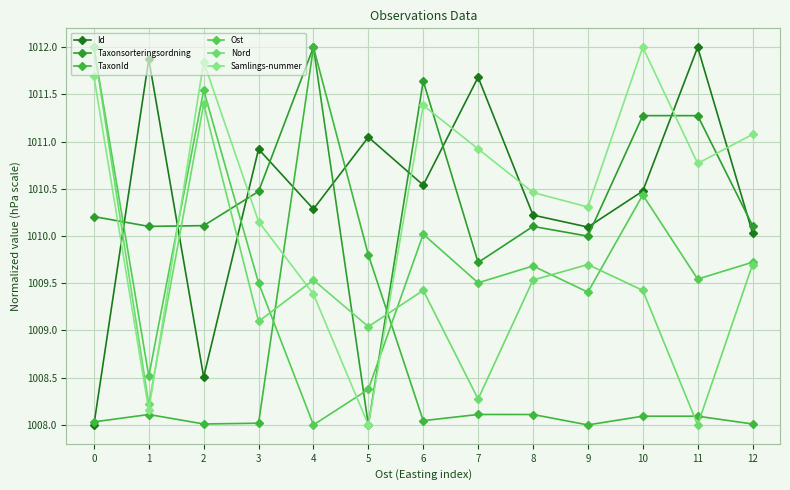

What are all the series names shown in the legend?

Id, Taxonsorteringsordning, TaxonId, Ost, Nord, Samlings-nummer